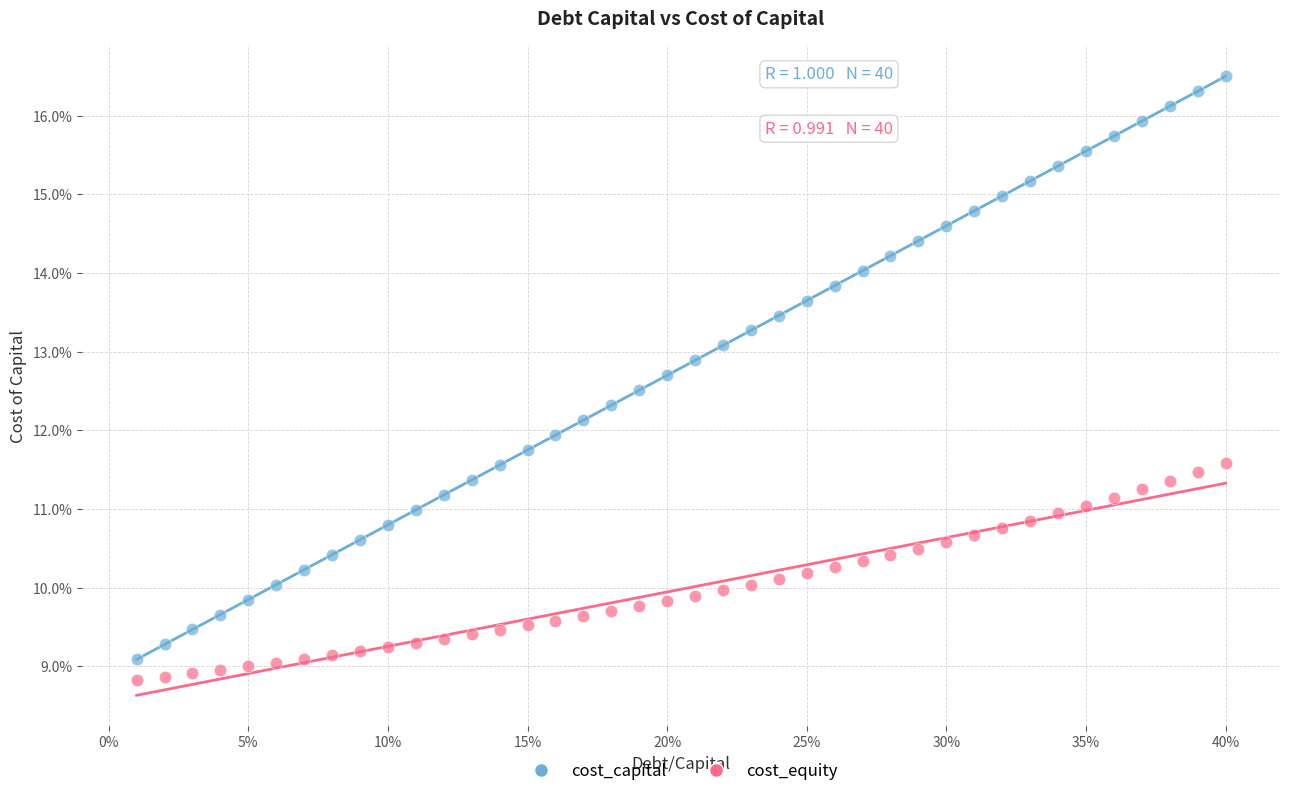

Which series contains the lowest Y value?

cost_equity